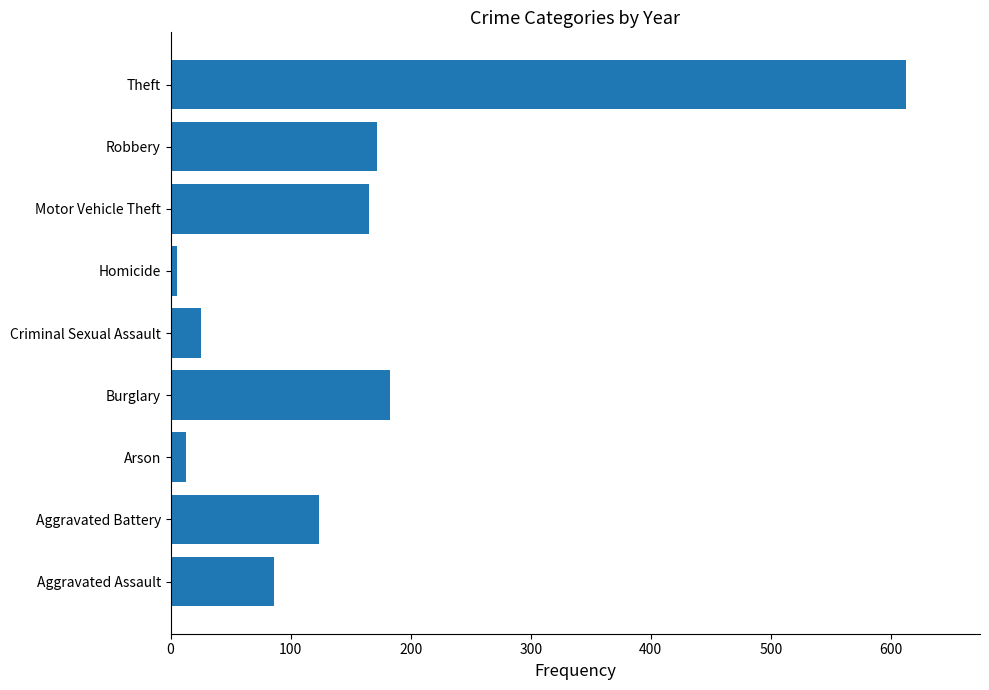

Does the chart contain stacked bars?

No